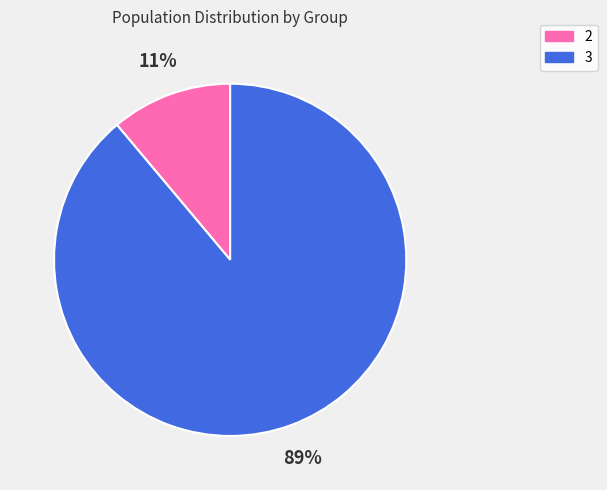

What is the smallest slice in the pie chart?

2